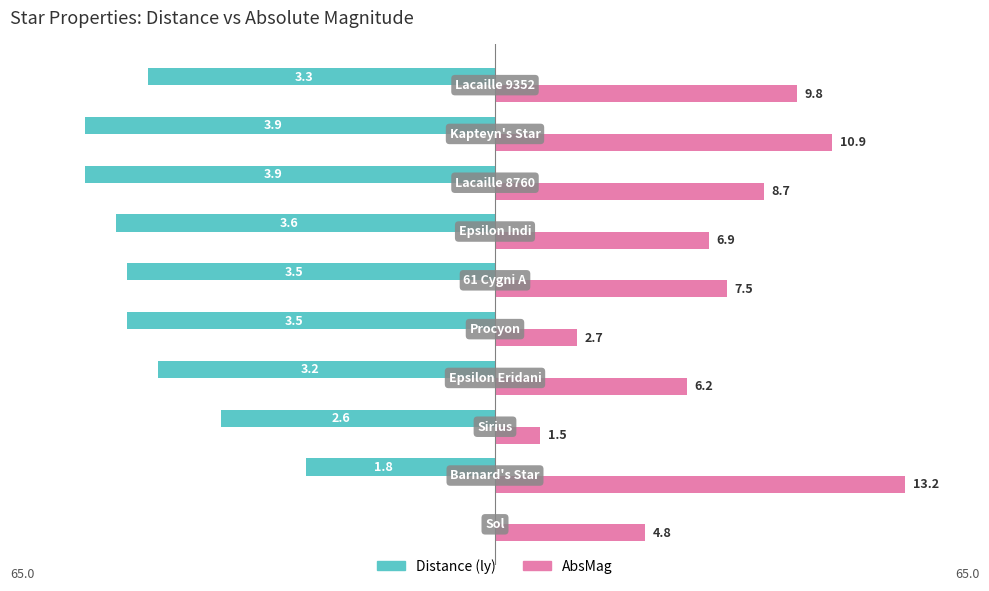

What are all the series names shown in the legend?

Distance (ly), AbsMag